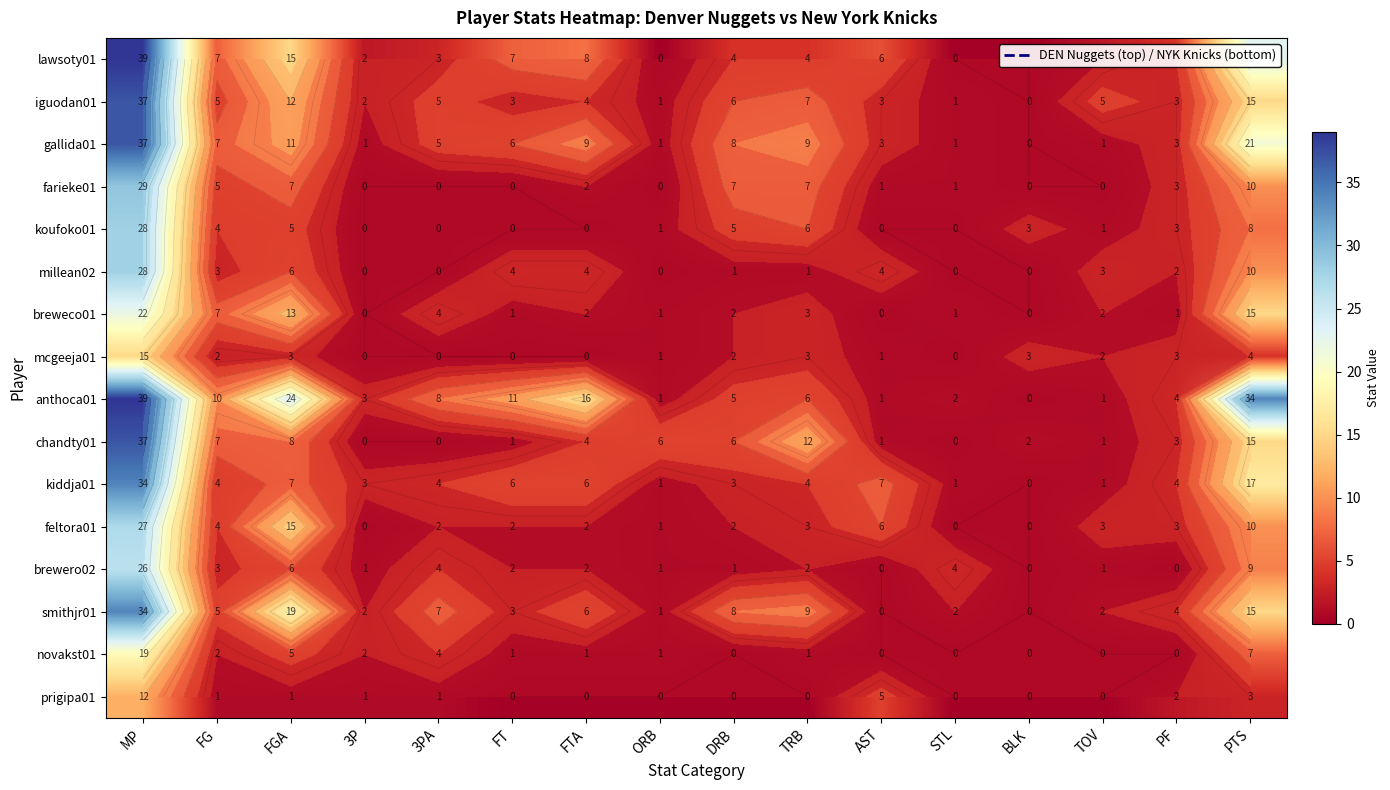

What is the highest value of the kiddja01 series?

34